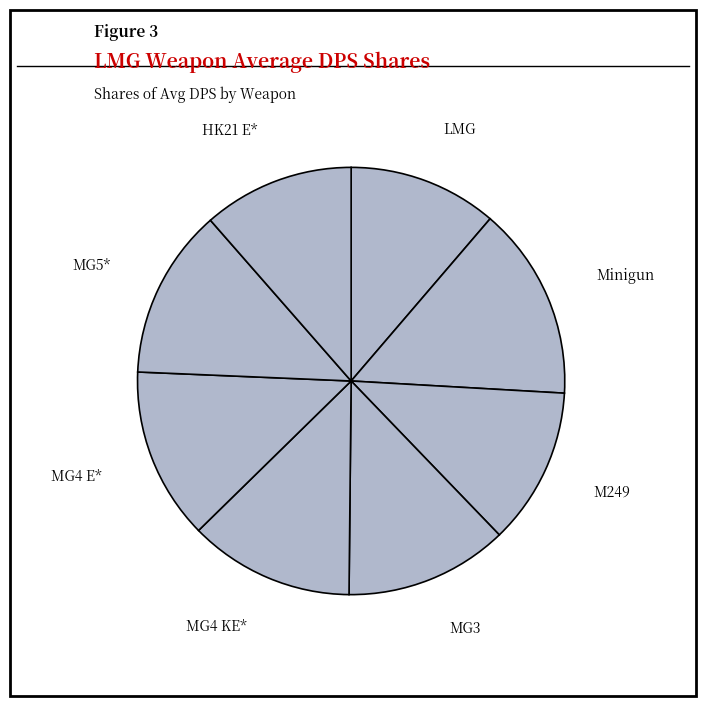

How many segments does this pie chart have?

8